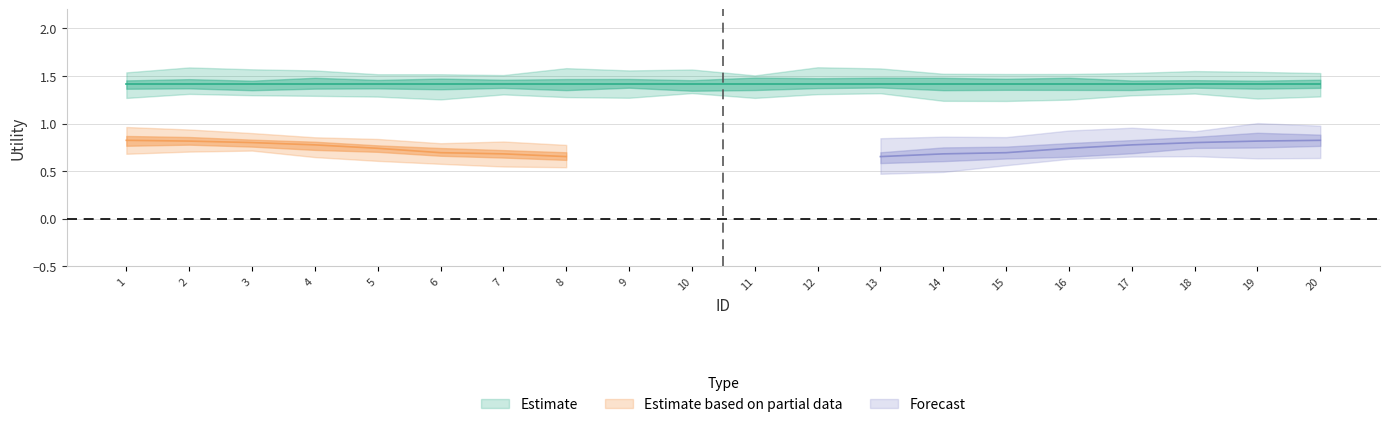

Is this an area chart (filled region under the line)?

No